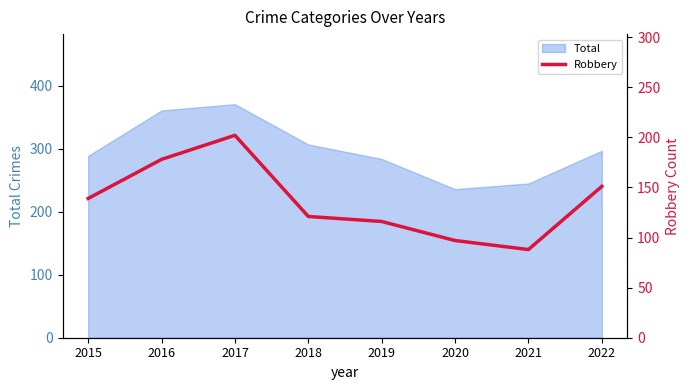

Which has a higher value, 2015 or 2019?

2015